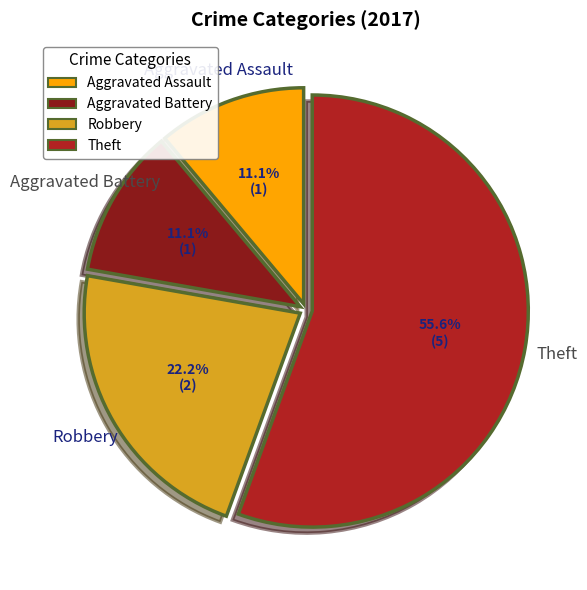

What percentage is the Aggravated Assault slice, to the nearest percent?

11%